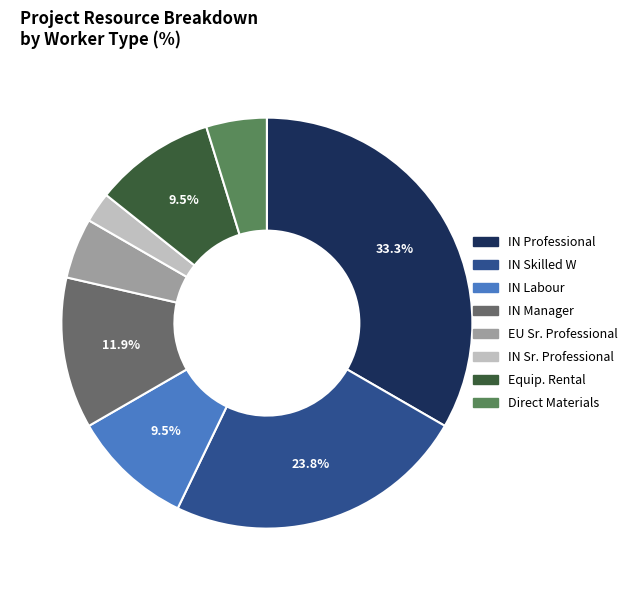

How many slices are in this pie chart?

8